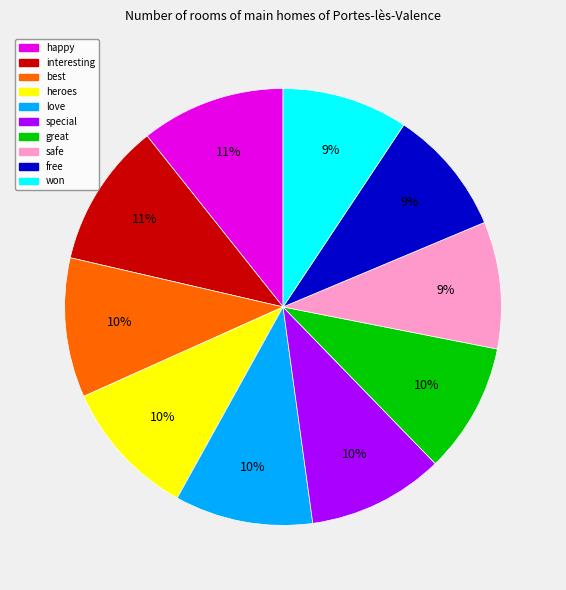

Do interesting and heroes together represent more than half of the pie?

No